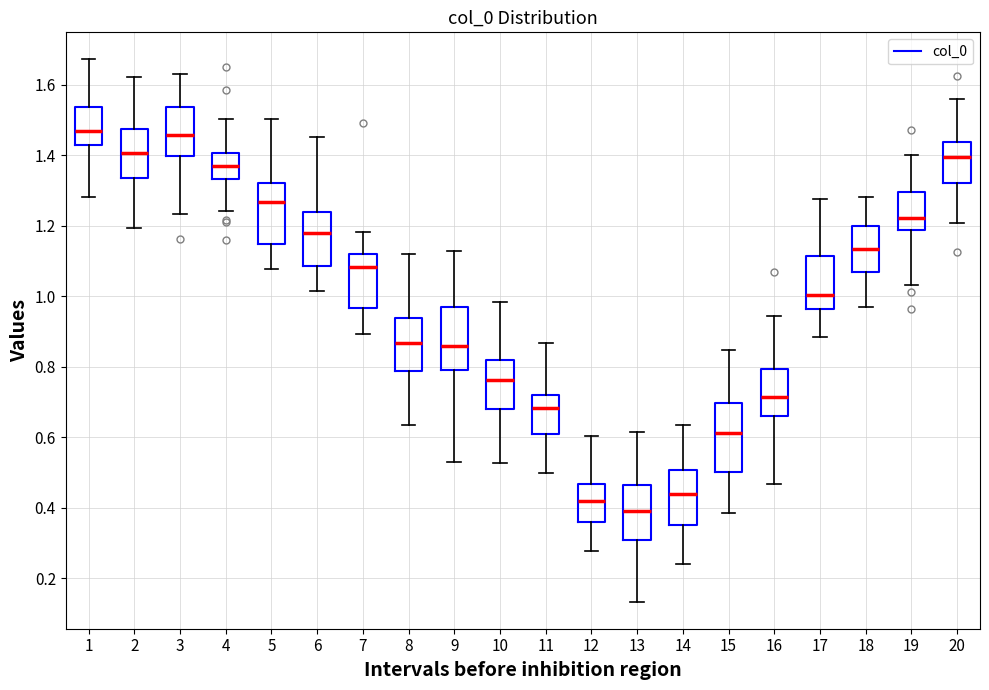

Where does the lower whisker of the box at x = 8 end on the y-axis? The values are not printed on the chart, so give them approximately, as read against the axis.

0.64